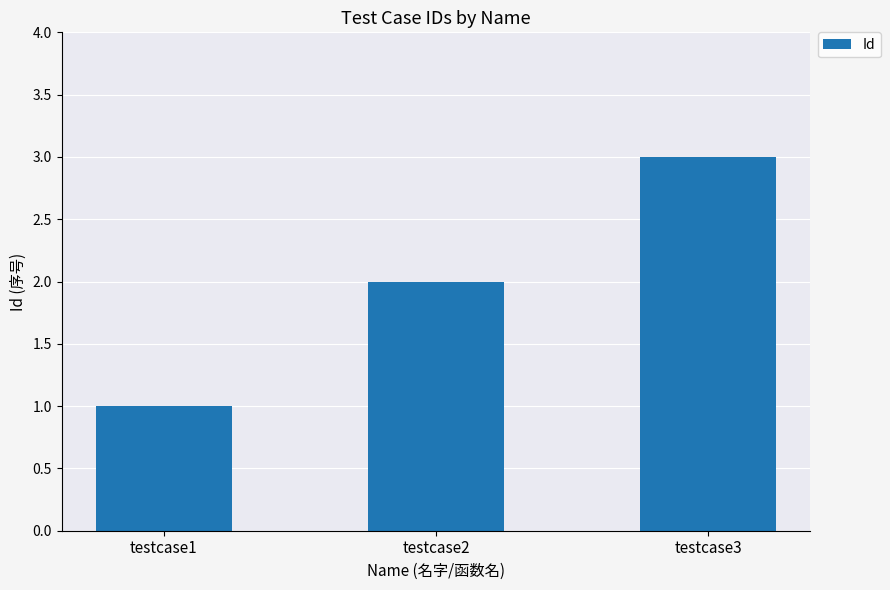

True or false: the data shows 2 at testcase2.

True